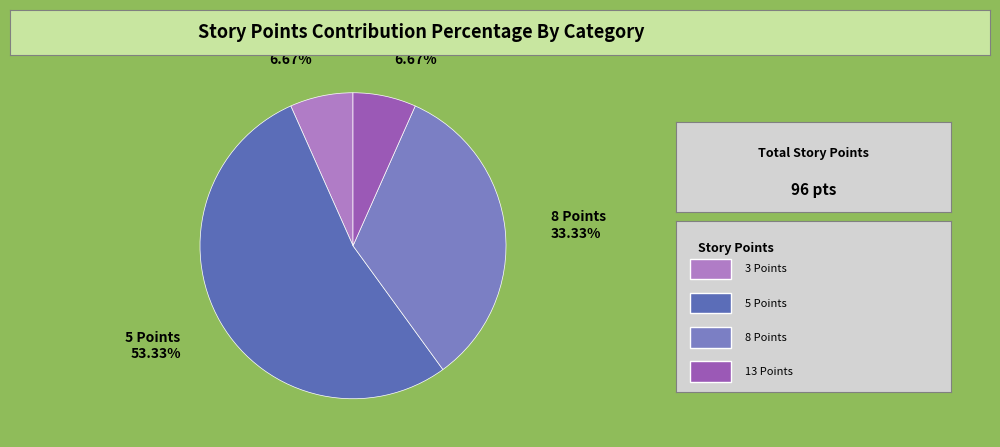

What is the ratio of the value at 5 Points to the value at 3 Points?

8.0